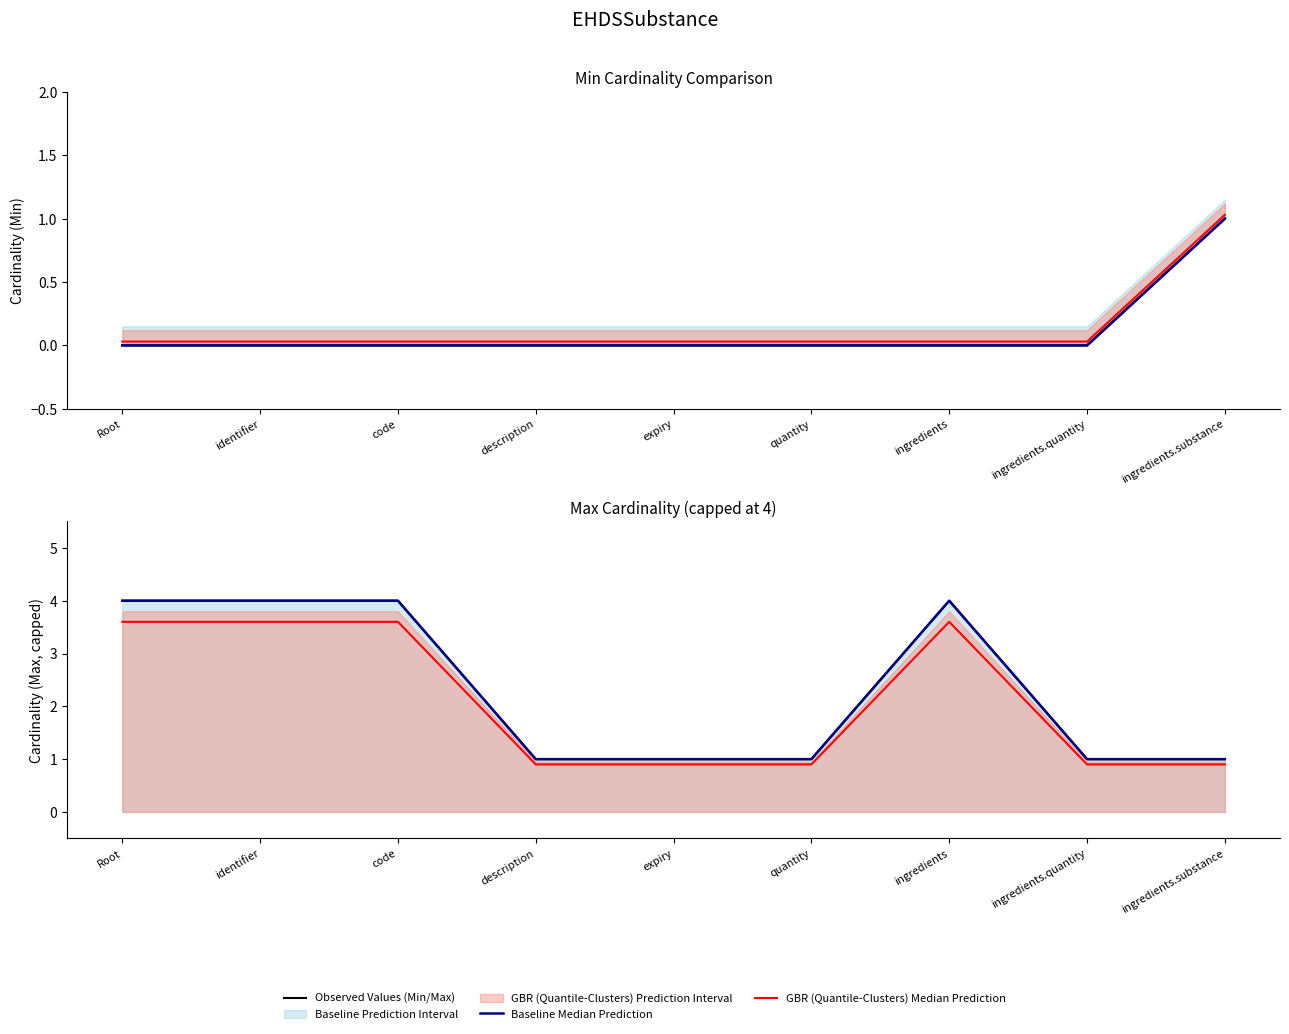

What is the label of the 4th point from the left?

description